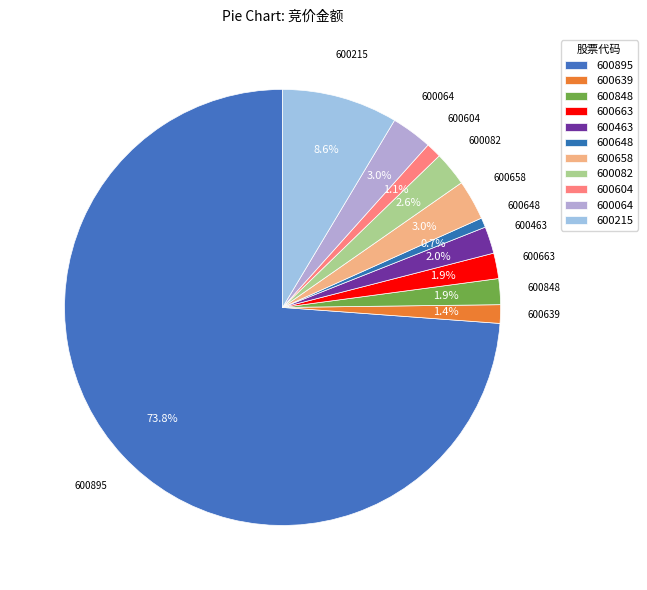

How many segments does this pie chart have?

11